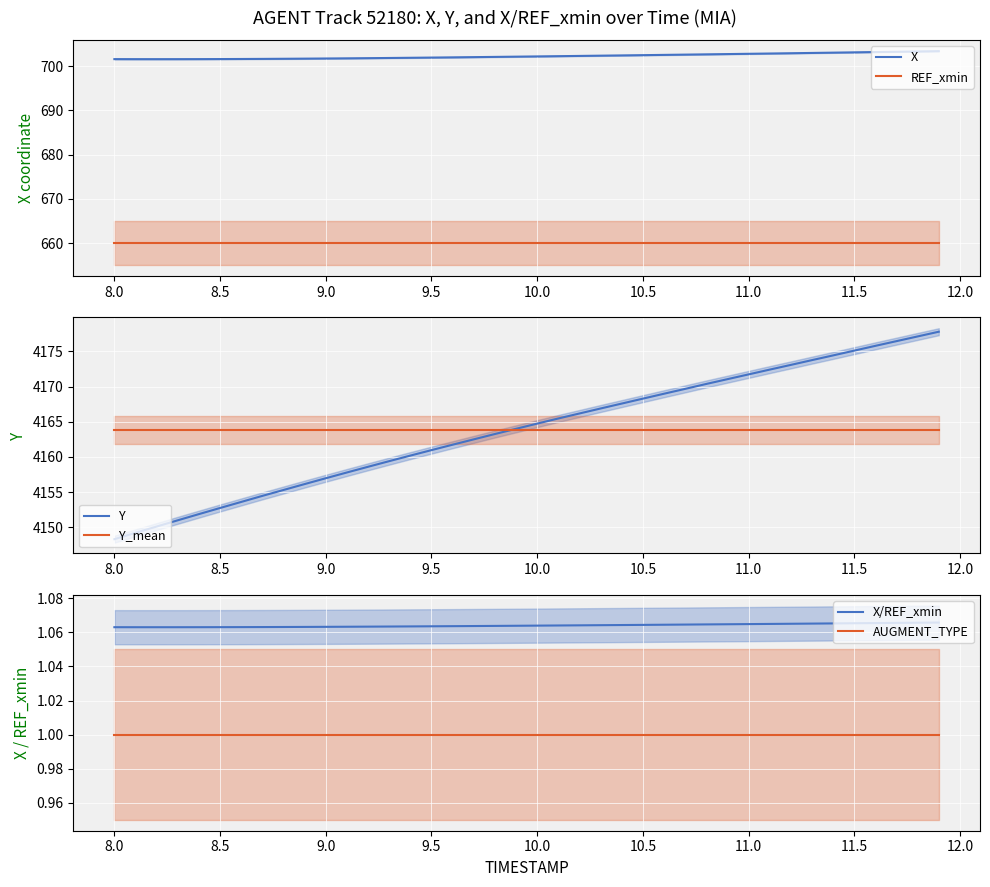

What is the minimum value for REF_xmin?

660.0